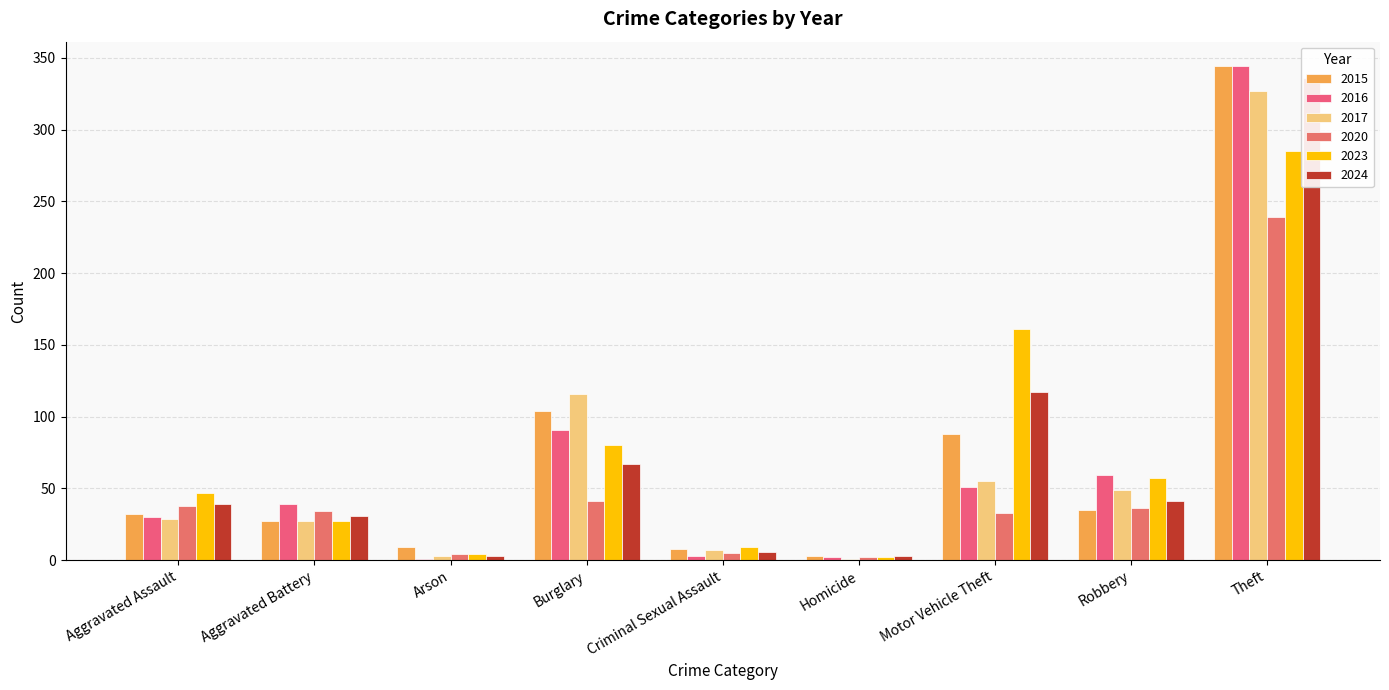

Is it true that 2017 equals 9 at Criminal Sexual Assault?

False